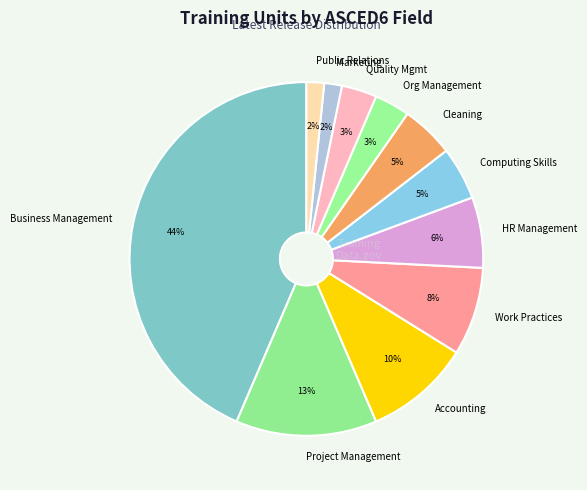

Is there a majority slice in this chart?

No